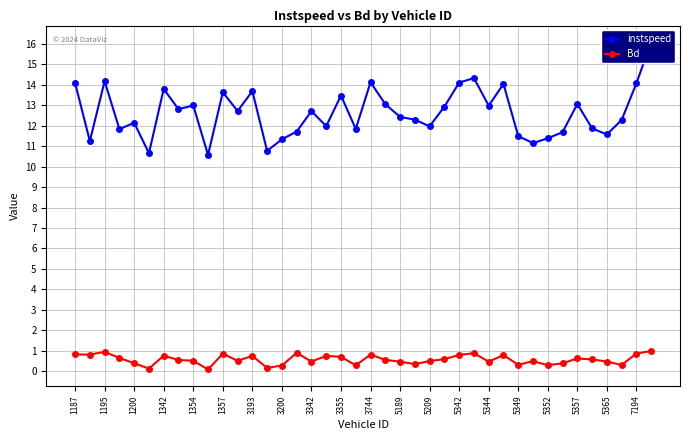

How many interior local valleys does the Bd series have?

12